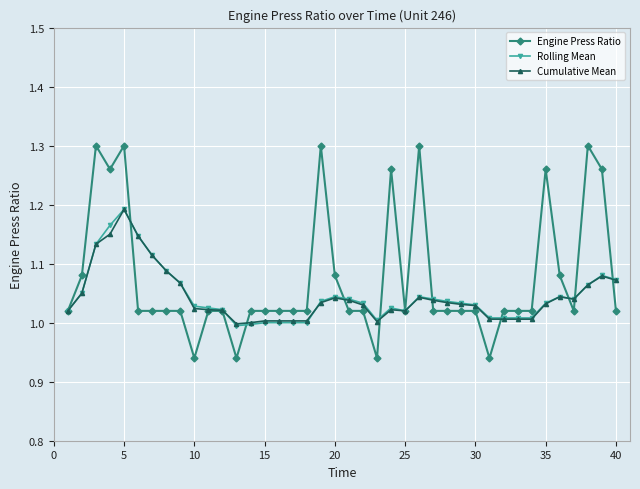

Which series has the largest total across all categories?

Engine Press Ratio